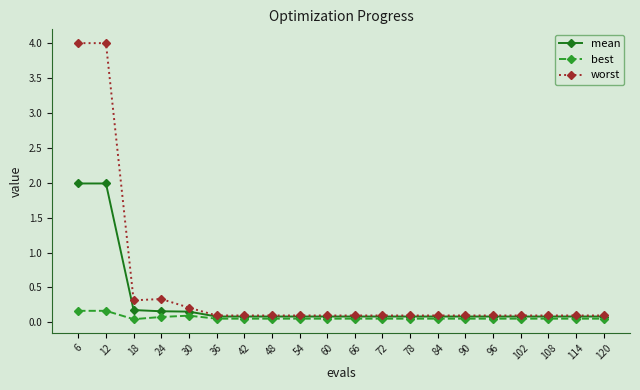

What is the spread (max minus min) of values at 18?

0.3